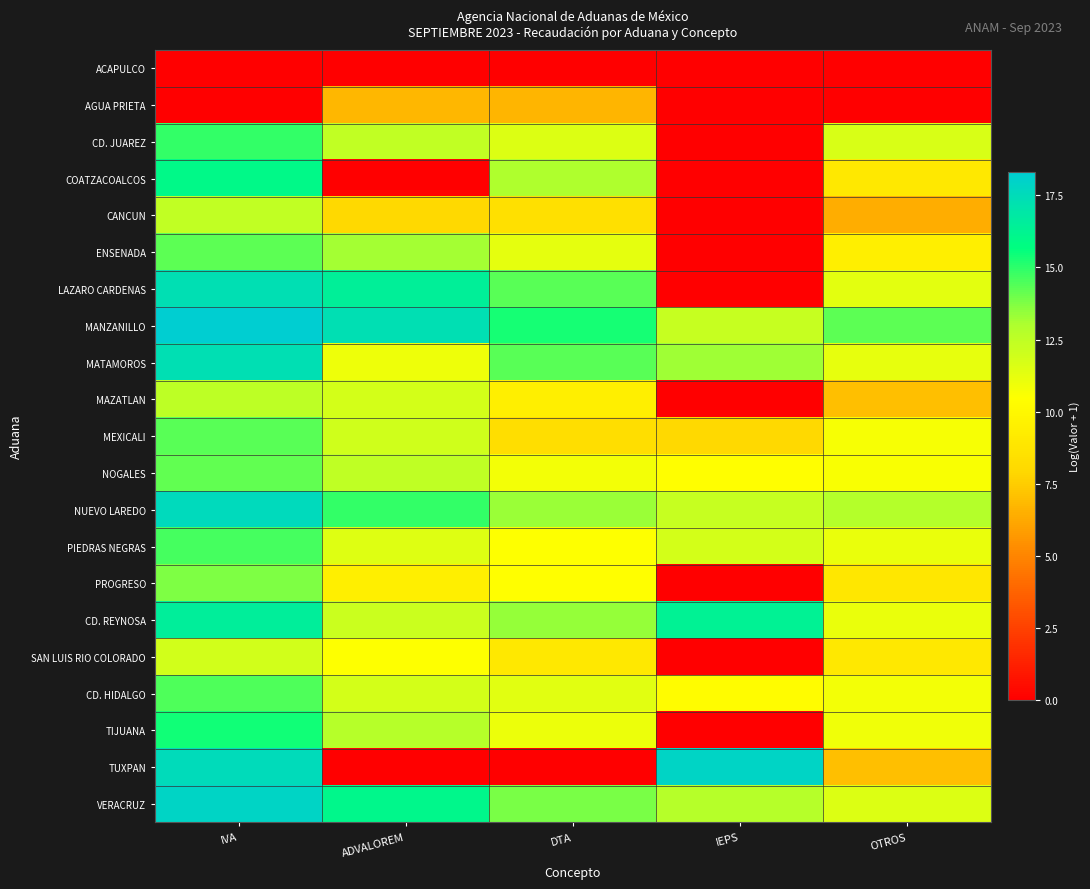

At DTA, list the series in order from largest to smallest.

MANZANILLO, MATAMOROS, LAZARO CARDENAS, VERACRUZ, CD. REYNOSA, NUEVO LAREDO, COATZACOALCOS, CD. JUAREZ, CD. HIDALGO, ENSENADA, TIJUANA, NOGALES, PIEDRAS NEGRAS, PROGRESO, MAZATLAN, SAN LUIS RIO COLORADO, CANCUN, MEXICALI, AGUA PRIETA, ACAPULCO, TUXPAN